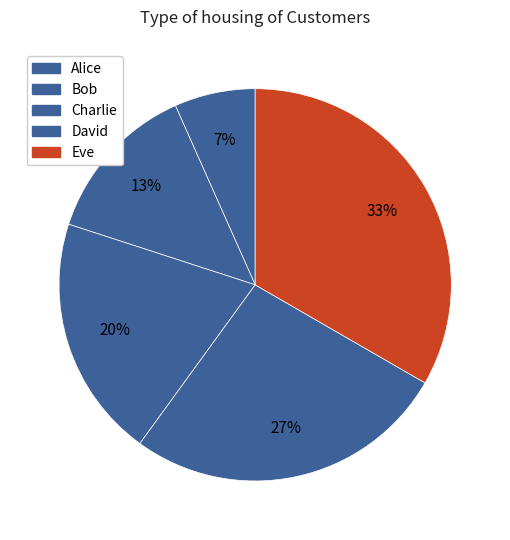

Count the number of slices in the pie.

5